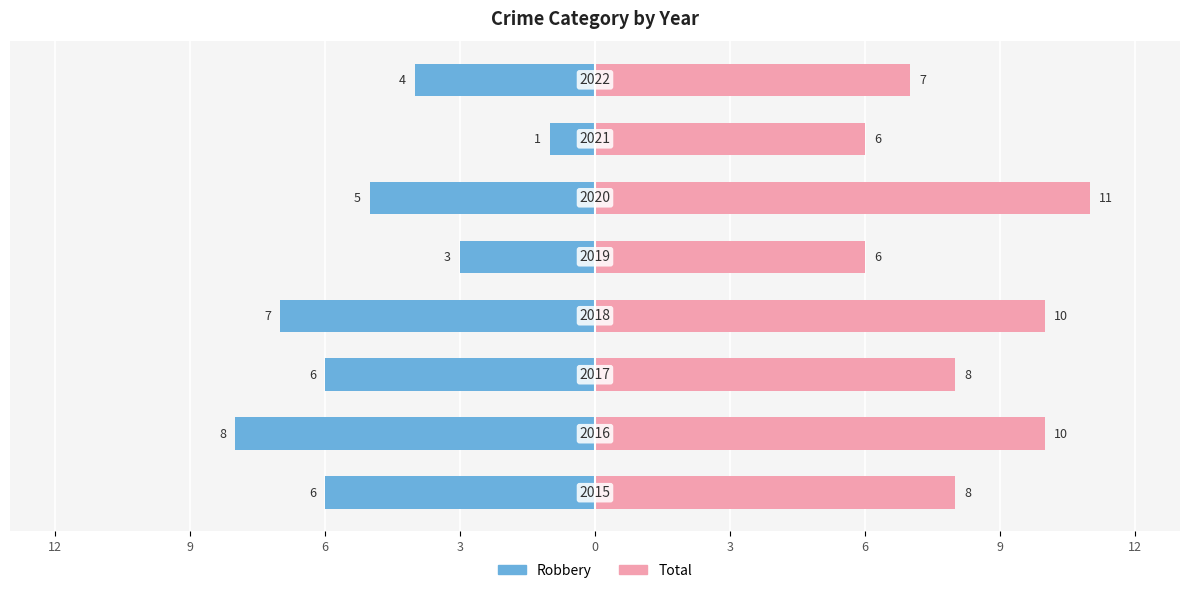

List the series in order of their peak value, highest first.

Total, Robbery